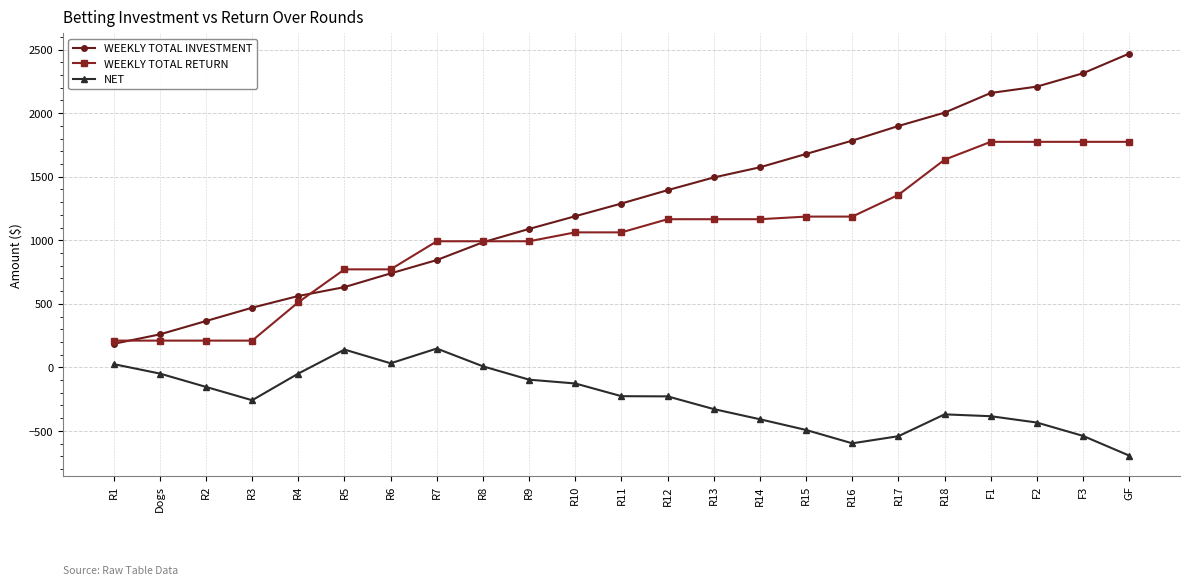

What is the label of the 11th point from the left?

R10